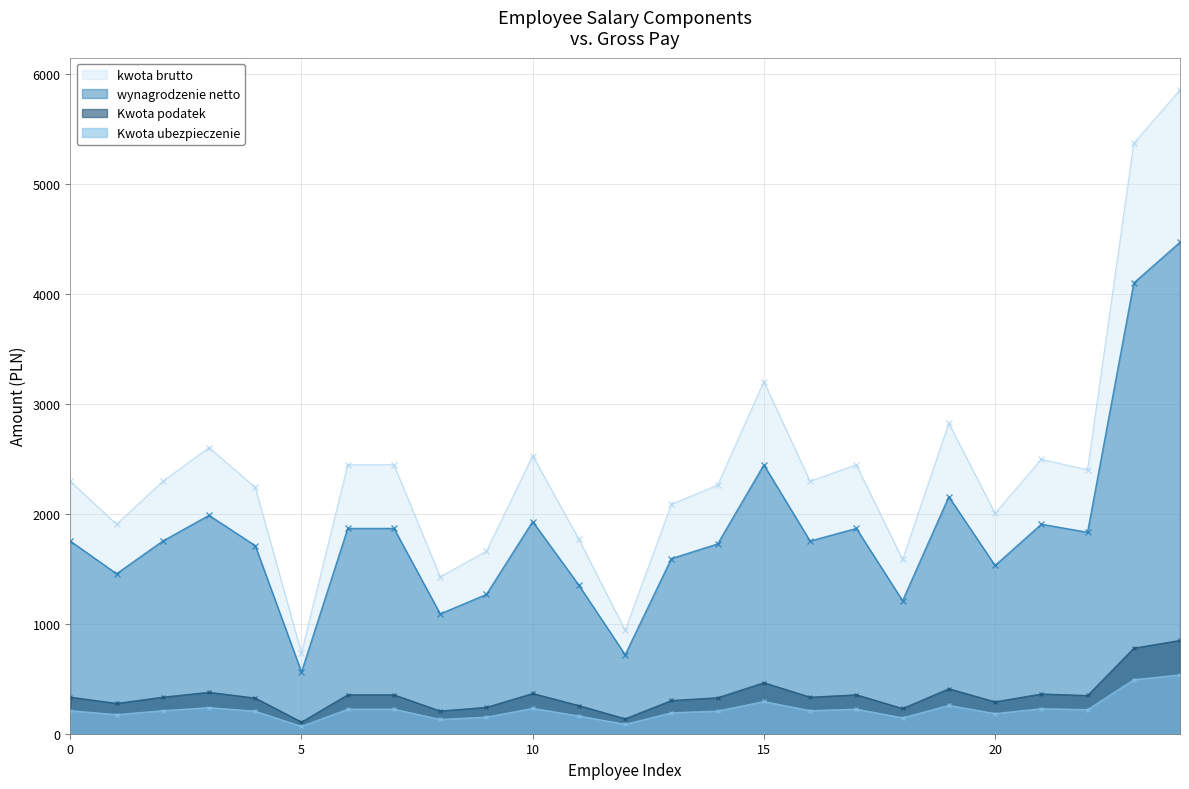

Which series has the largest total across all categories?

kwota brutto